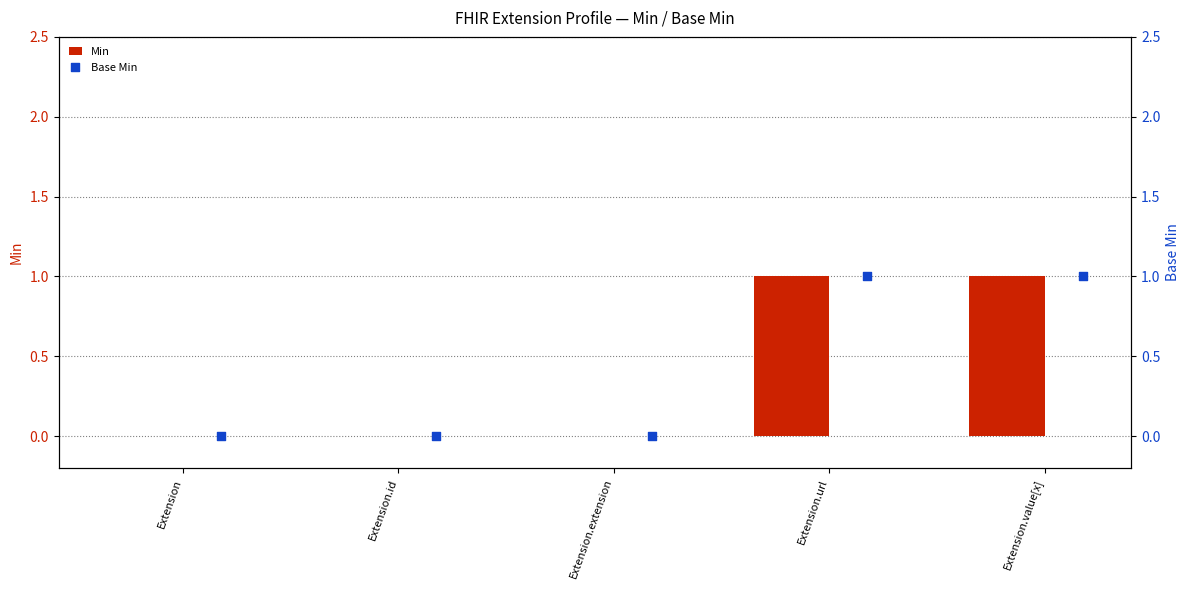

Which series contains the highest Y value?

Min